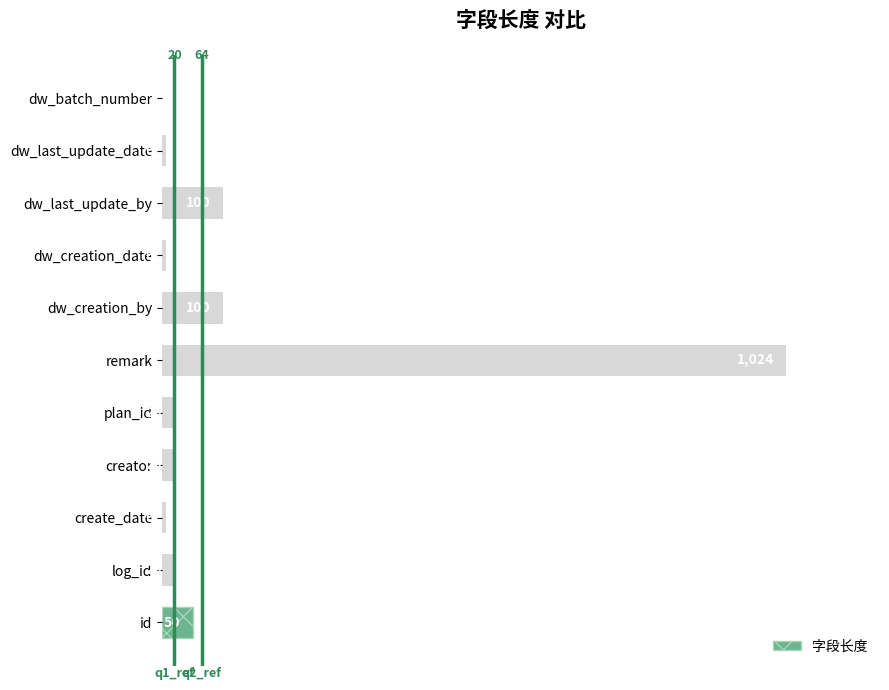

True or false: the data shows 20 at creator.

True